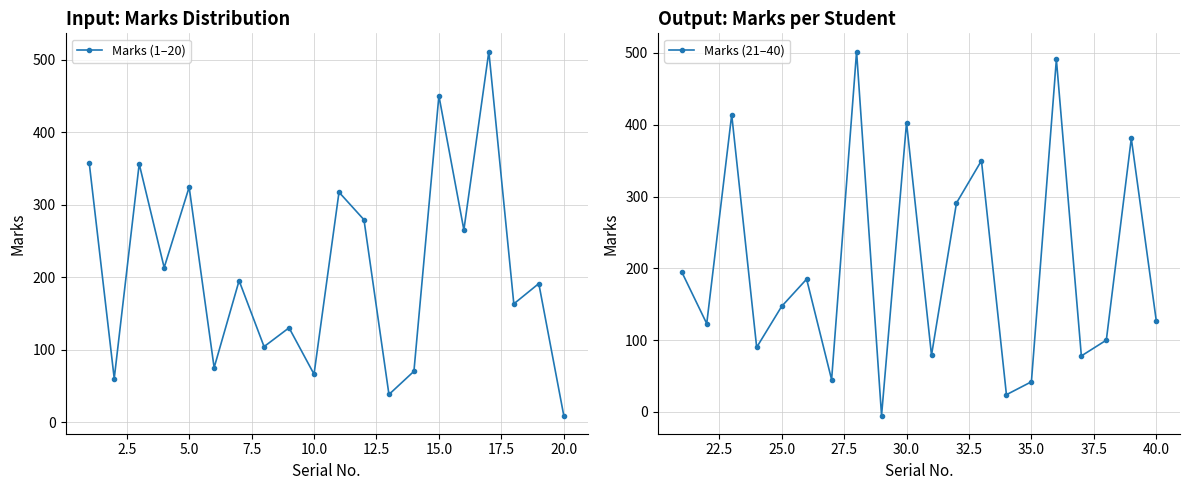

Which category has the lowest value in the Marks (1–20) series?

20.0